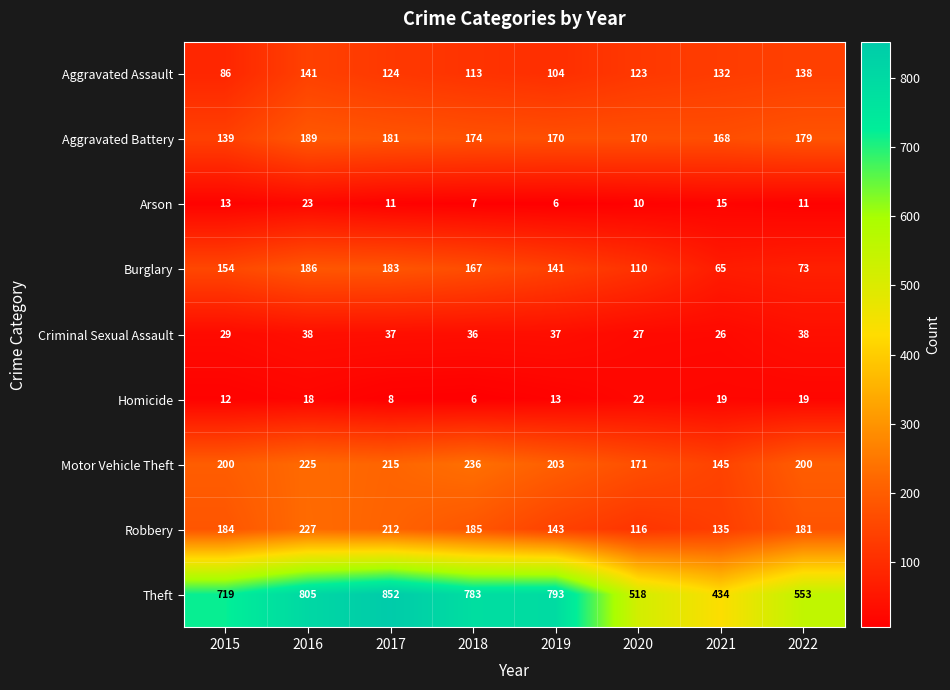

Count the number of data series in this chart.

9